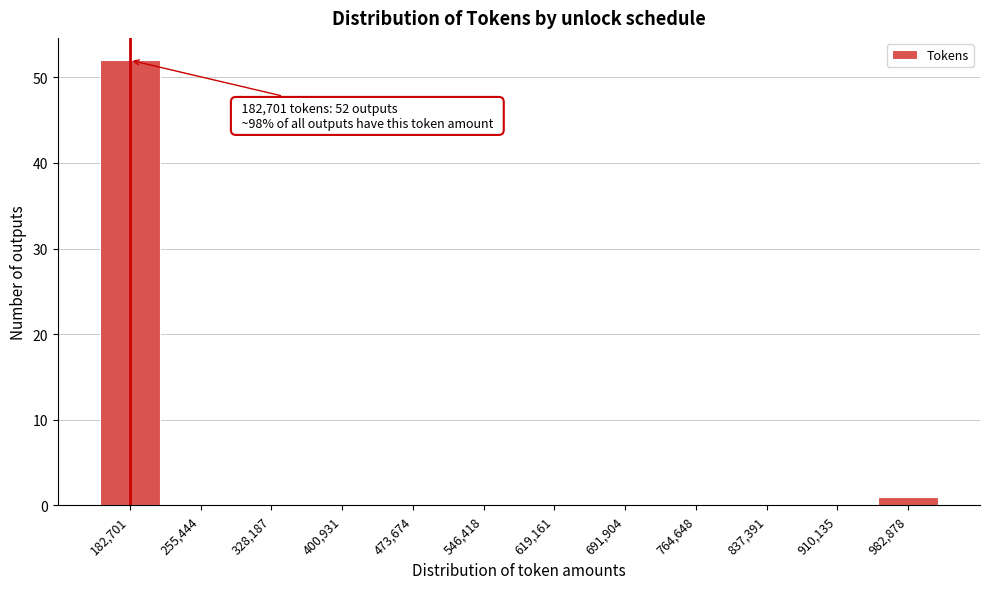

Reading left to right, extract all data points from this chart.

182,701=52	255,444=0	328,187=0	400,931=0	473,674=0	546,418=0	619,161=0	691,904=0	764,648=0	837,391=0	910,135=0	982,878=1